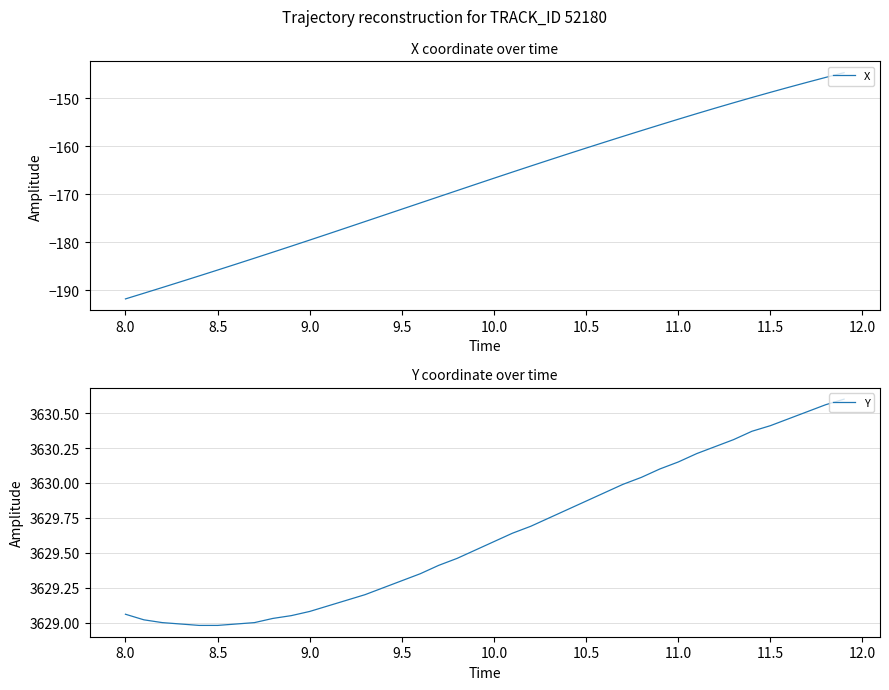

True or false: Y has a value of 3630.4 at 11.5.

True